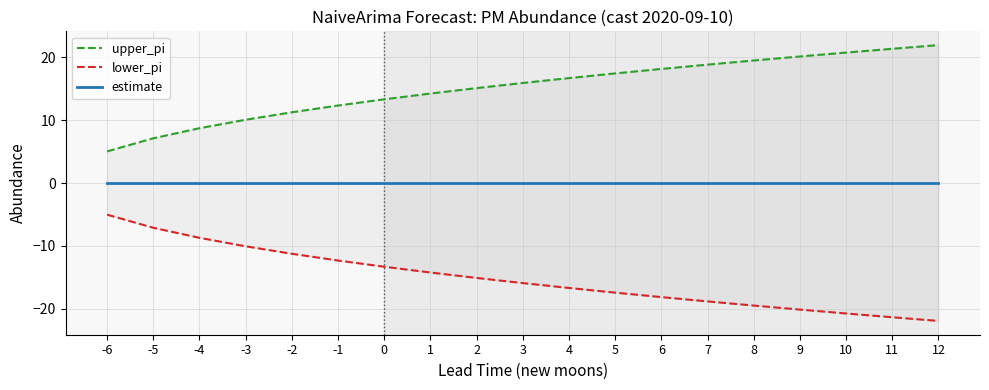

What are all the series names shown in the legend?

upper_pi, lower_pi, estimate